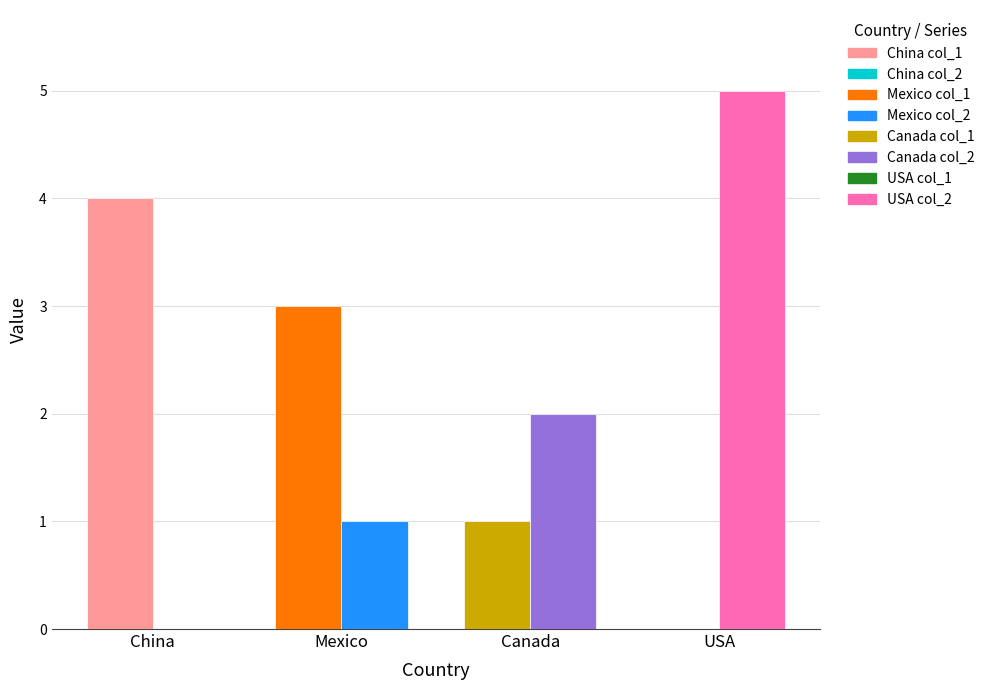

What is the difference between the second highest and second lowest values in the col_2 series?

1